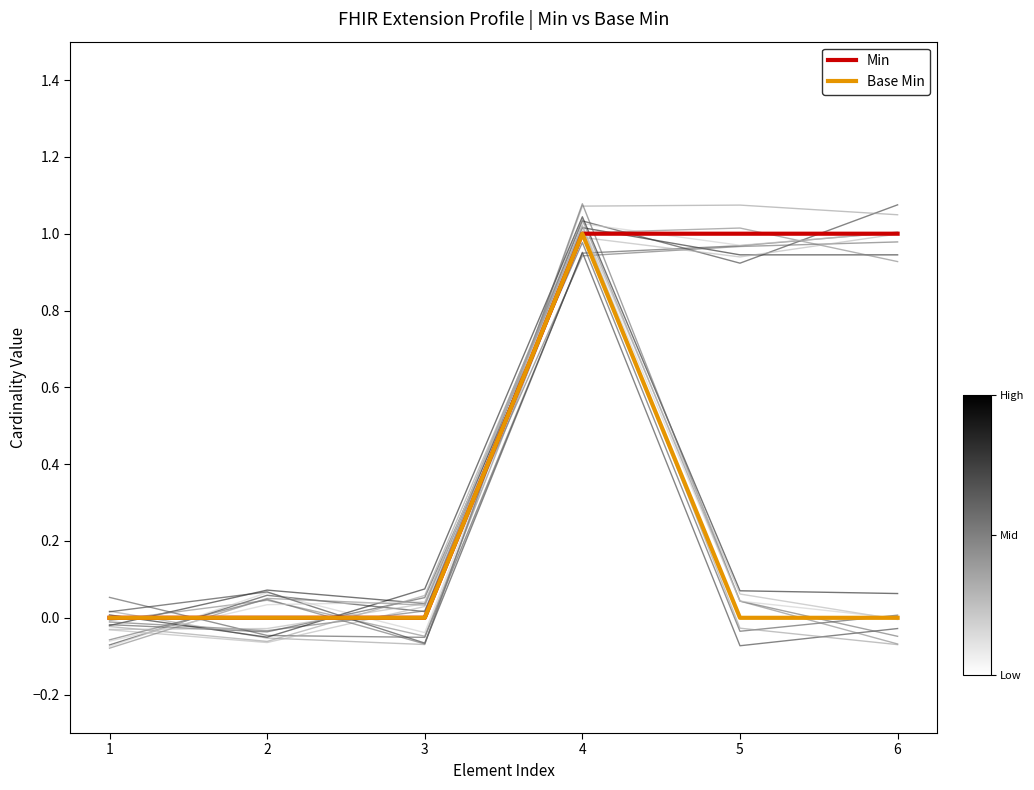

How many lines are shown in the chart?

2